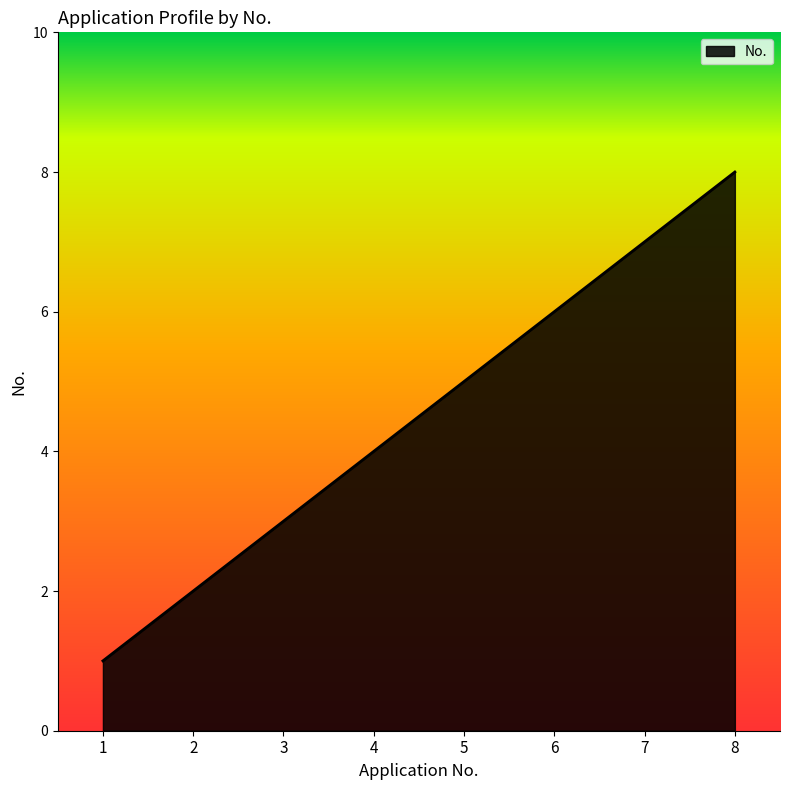

Approximately how many times larger is the value at 7 compared to 3?

2.3